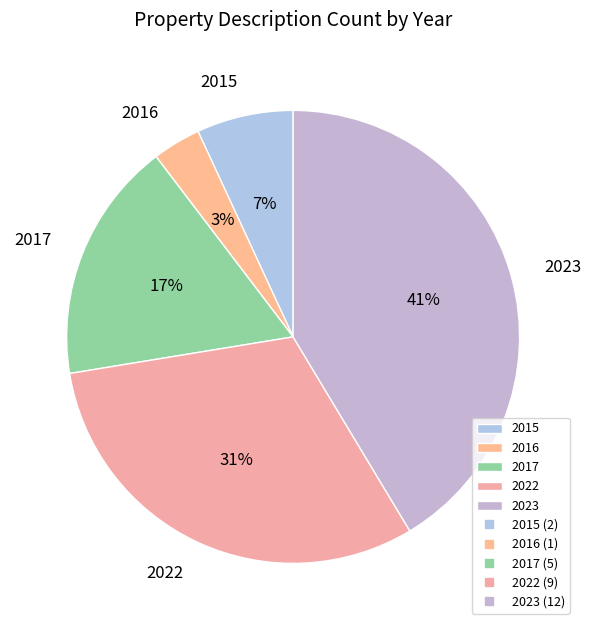

Between 2015 and 2017, which is larger?

2017